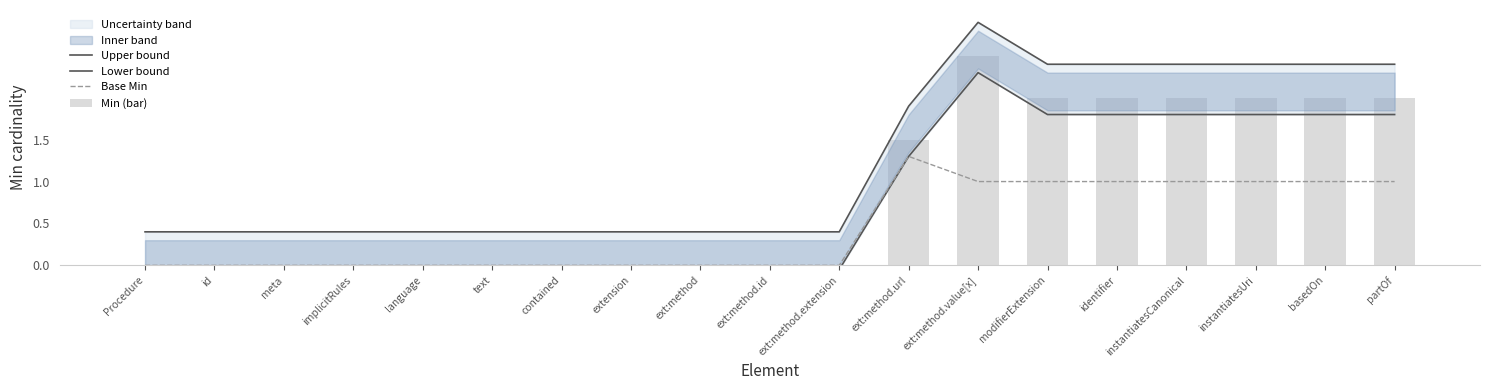

Reading left to right, transcribe all the data shown in this chart.

Upper bound: 0.4	0.4	0.4	0.4	0.4	0.4	0.4	0.4	0.4	0.4	0.4	1.9	2.9	2.4	2.4	2.4	2.4	2.4	2.4
Lower bound: -0.1	-0.1	-0.1	-0.1	-0.1	-0.1	-0.1	-0.1	-0.1	-0.1	-0.1	1.3	2.3	1.8	1.8	1.8	1.8	1.8	1.8
Base Min: 0.0	0.0	0.0	0.0	0.0	0.0	0.0	0.0	0.0	0.0	0.0	1.3	1.0	1.0	1.0	1.0	1.0	1.0	1.0
Min (bar): 0.0	0.0	0.0	0.0	0.0	0.0	0.0	0.0	0.0	0.0	0.0	1.5	2.5	2.0	2.0	2.0	2.0	2.0	2.0